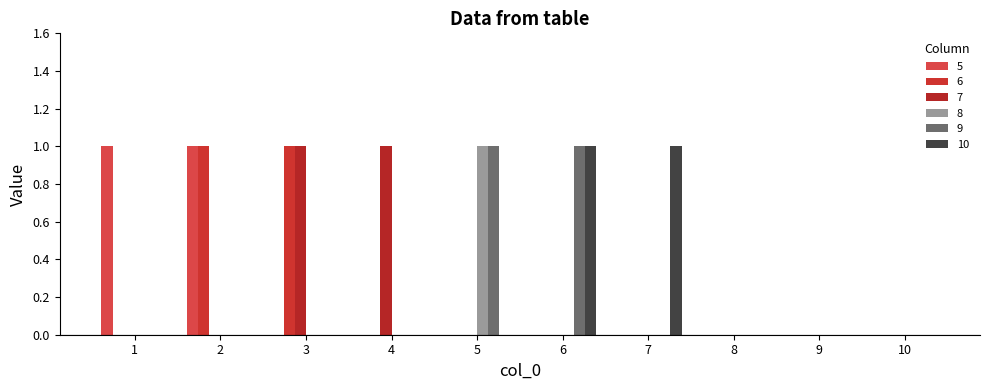

Reading left to right, what are all the values shown in this chart?

5: 1	1	0	0	0	0	0	0	0	0
6: 0	1	1	0	0	0	0	0	0	0
7: 0	0	1	1	0	0	0	0	0	0
8: 0	0	0	0	1	0	0	0	0	0
9: 0	0	0	0	1	1	0	0	0	0
10: 0	0	0	0	0	1	1	0	0	0